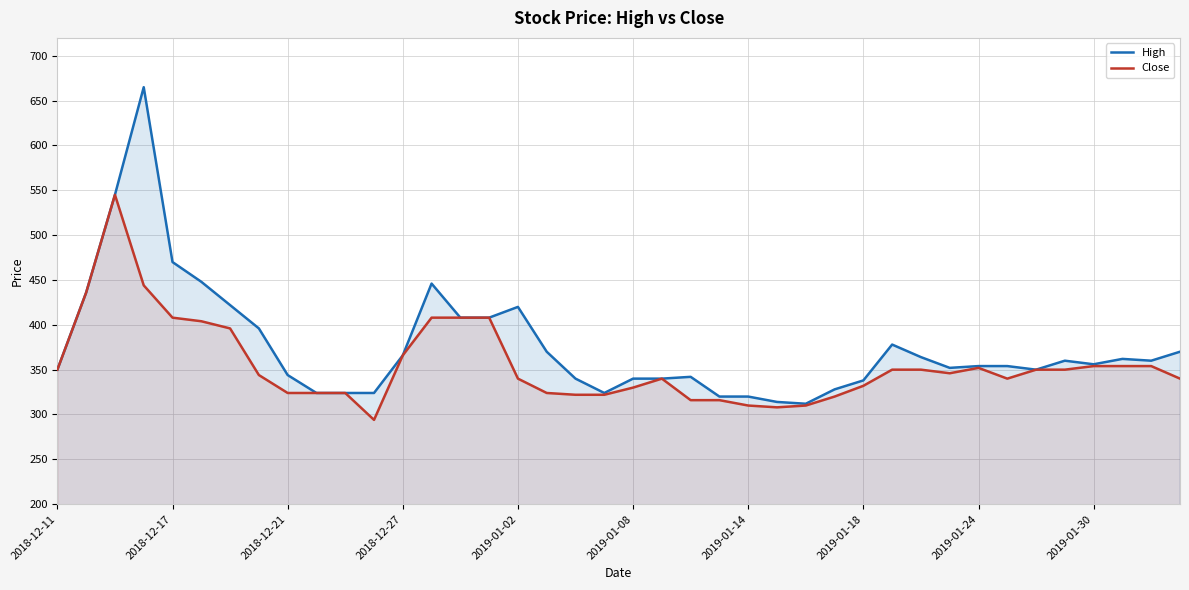

What is the maximum value shown in the chart?

665